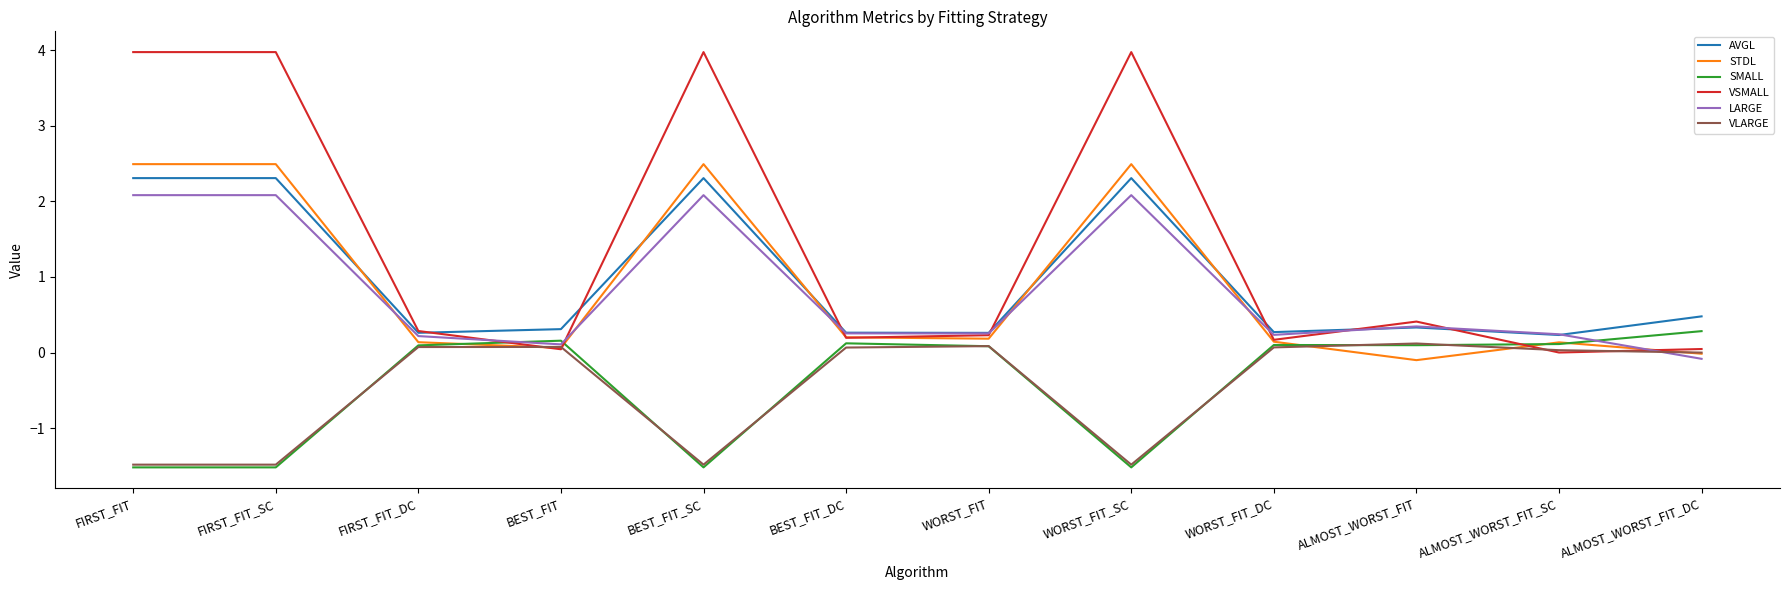

What is the difference between the highest and lowest values at WORST_FIT_SC?

5.5